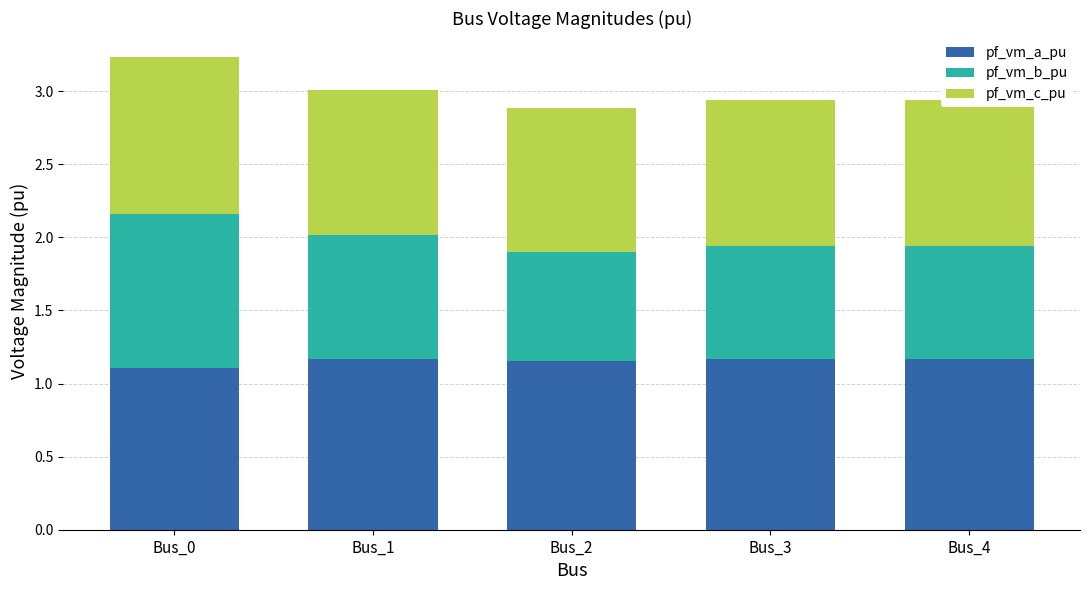

The pf_vm_a_pu series shows 0.5 at Bus_0. True or false?

False